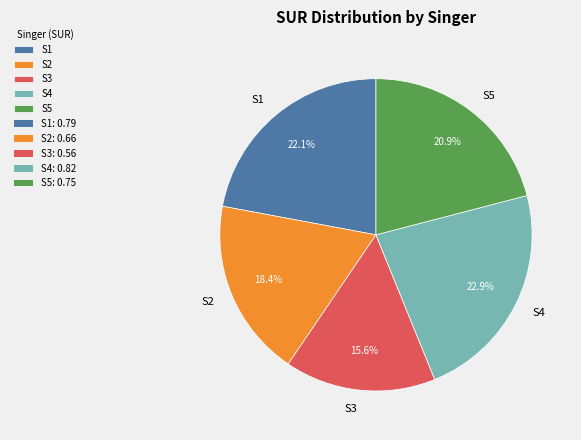

Which slice is the smallest?

S3